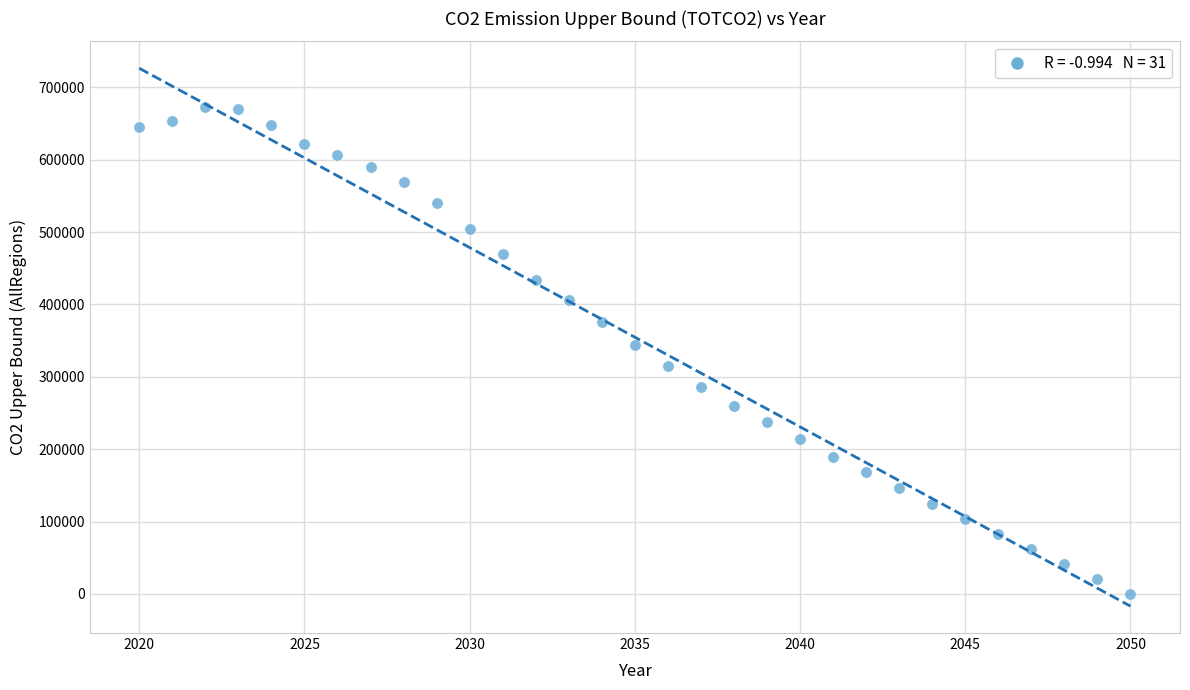

What is the range of Y values (max minus min)?

672924.5